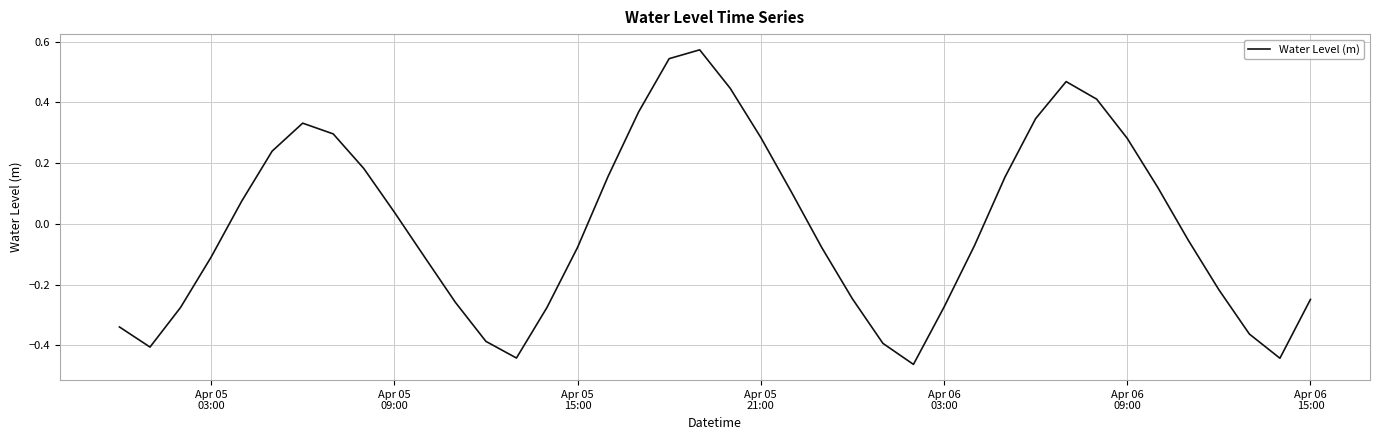

How many lines are shown in the chart?

1